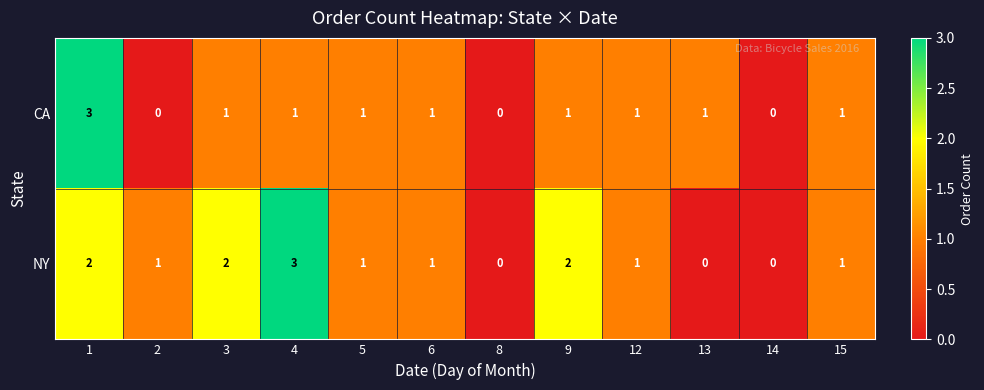

Between 4 and 13, which series saw the biggest shift?

NY